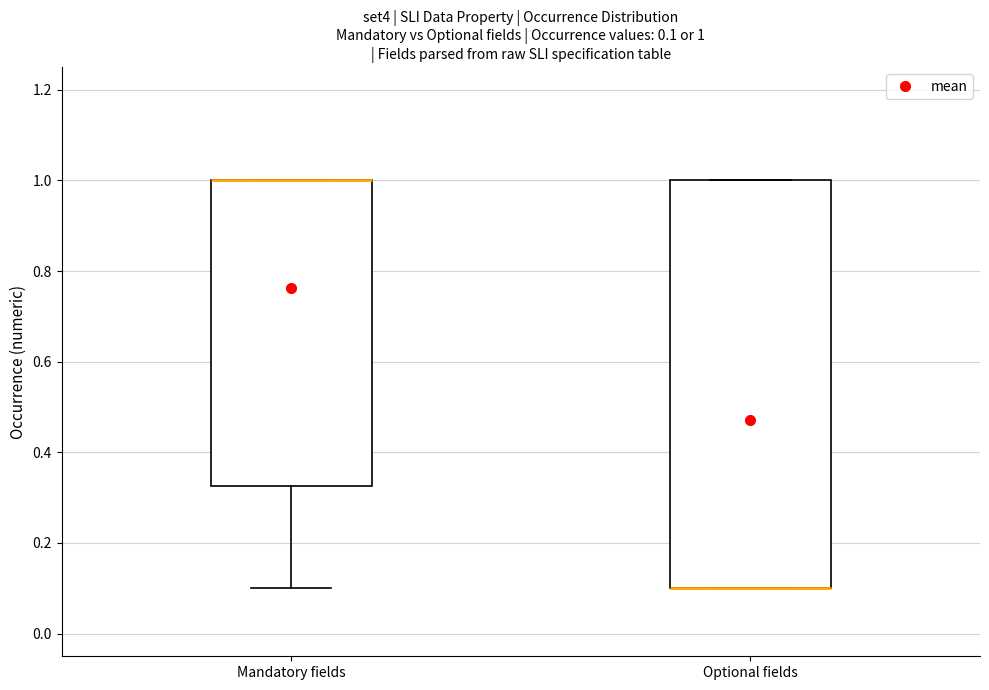

Which box is the tallest, from its lower edge to its upper edge?

Optional fields